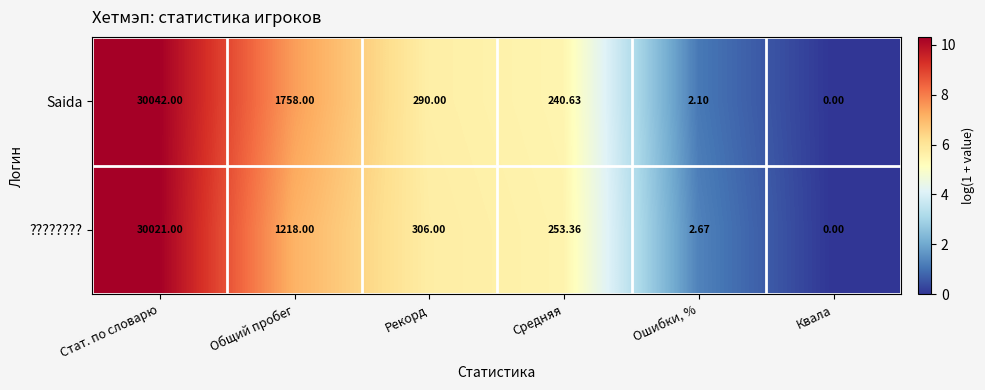

Which series has the widest spread of values?

Saida